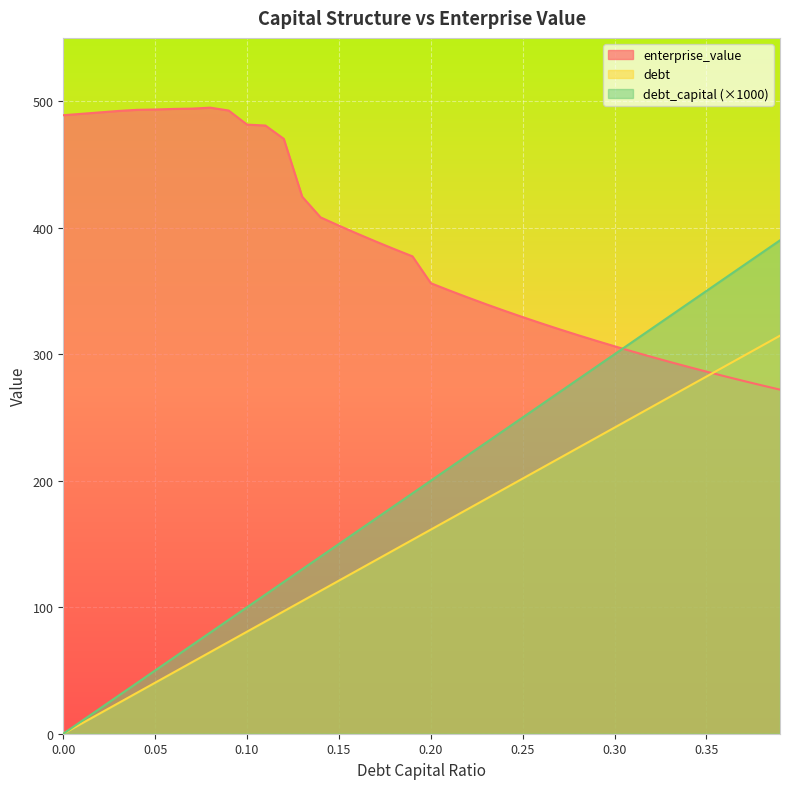

What is the difference between the highest and lowest values at 0.30?

64.2